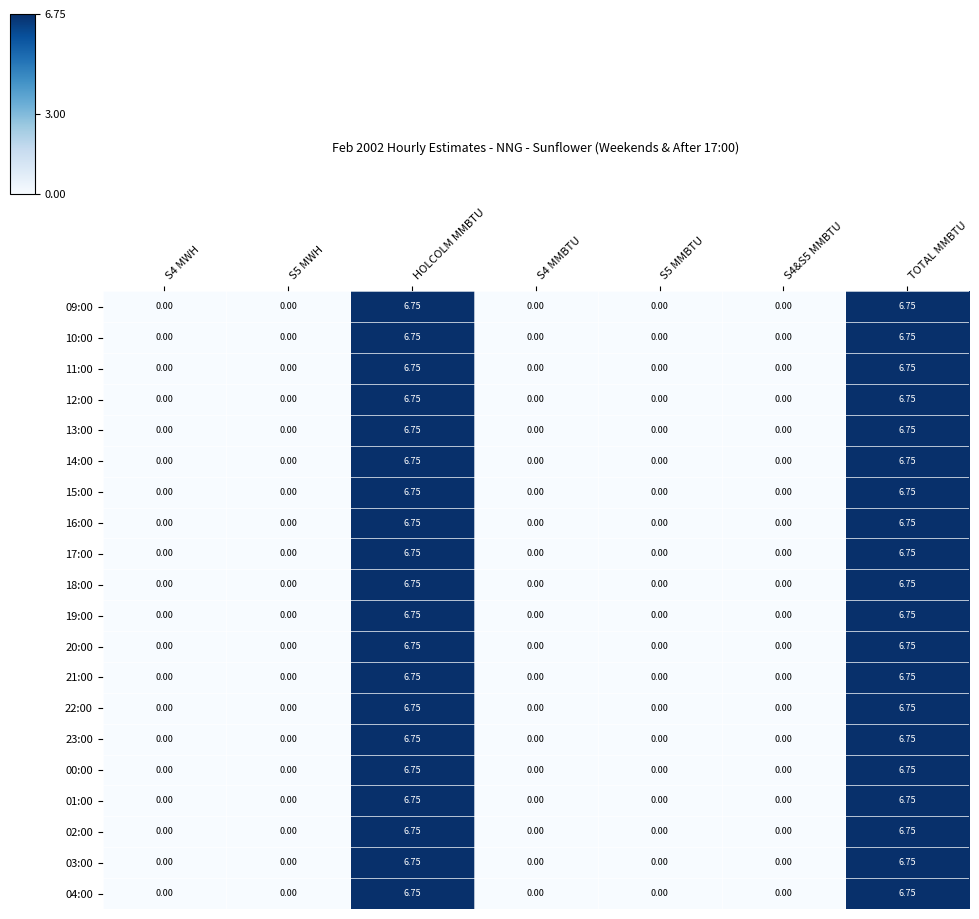

How many values in 14:00 are above zero?

2